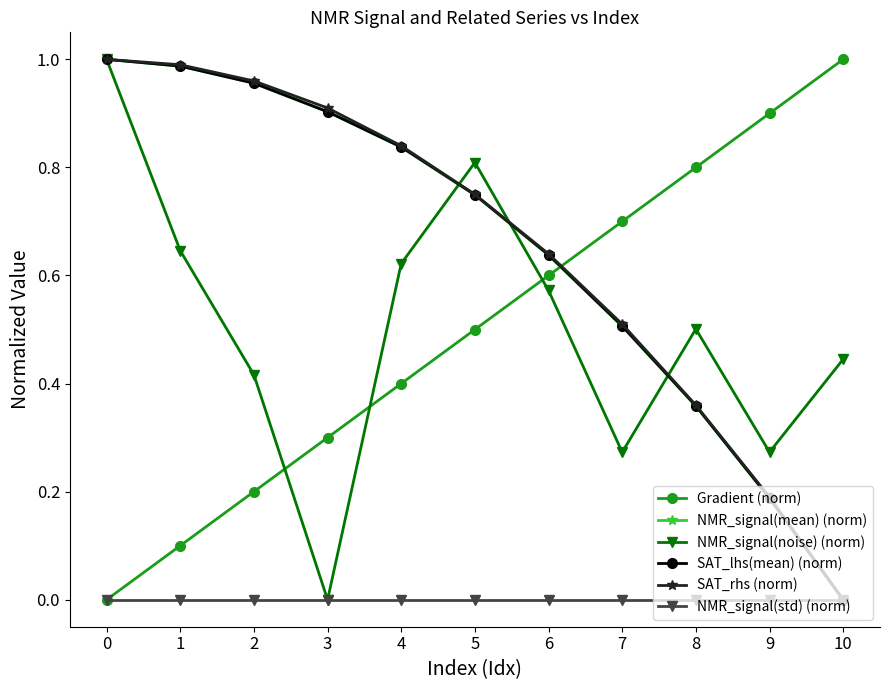

What are all the series names shown in the legend?

Gradient (norm), NMR_signal(mean) (norm), NMR_signal(noise) (norm), SAT_lhs(mean) (norm), SAT_rhs (norm), NMR_signal(std) (norm)